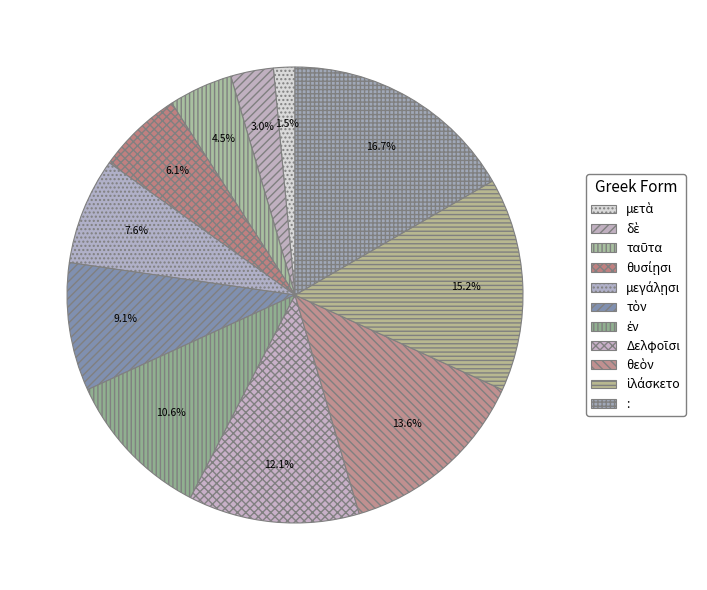

What portion of the pie excludes θεὸν?

86.4%